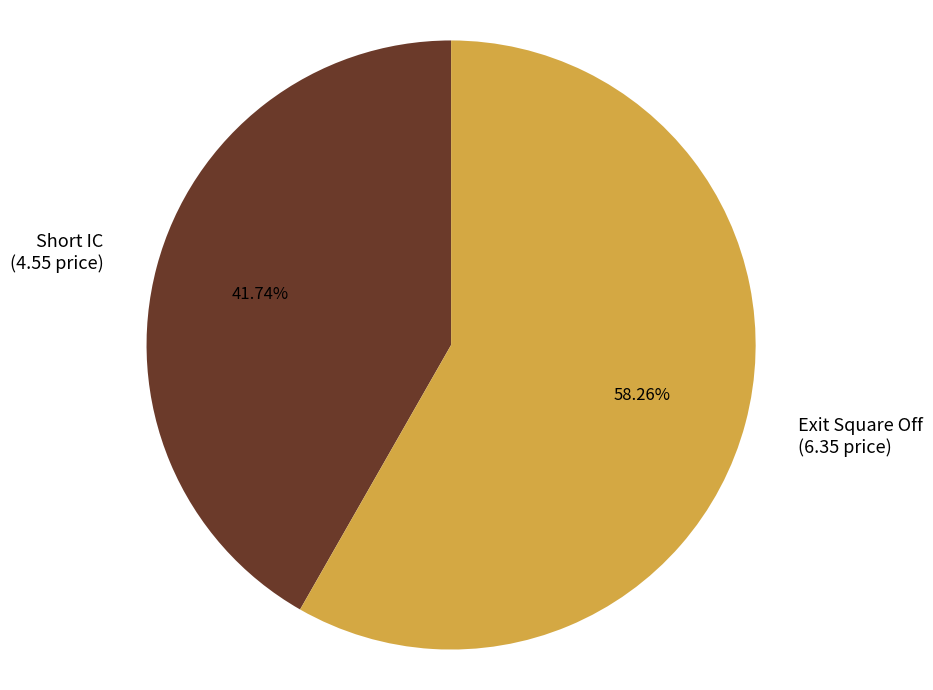

What percentage is the Short IC slice, to the nearest percent?

42%